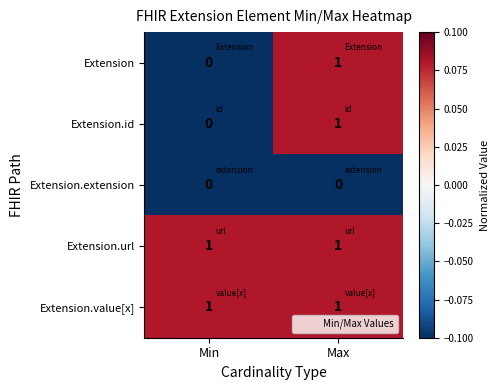

Reading left to right, list all the values displayed in this chart.

Extension: 0	1
Extension.id: 0	1
Extension.extension: 0	0
Extension.url: 1	1
Extension.value[x]: 1	1